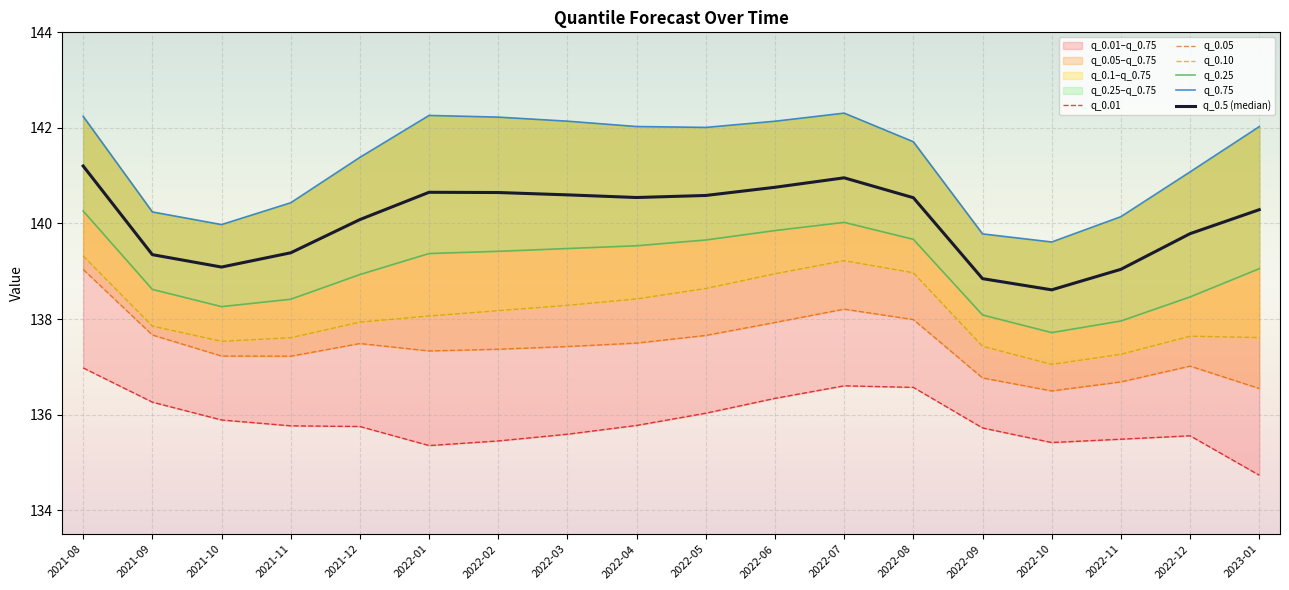

What is the difference between the q_0.75 values at 2022-01 and 2021-11?

1.8